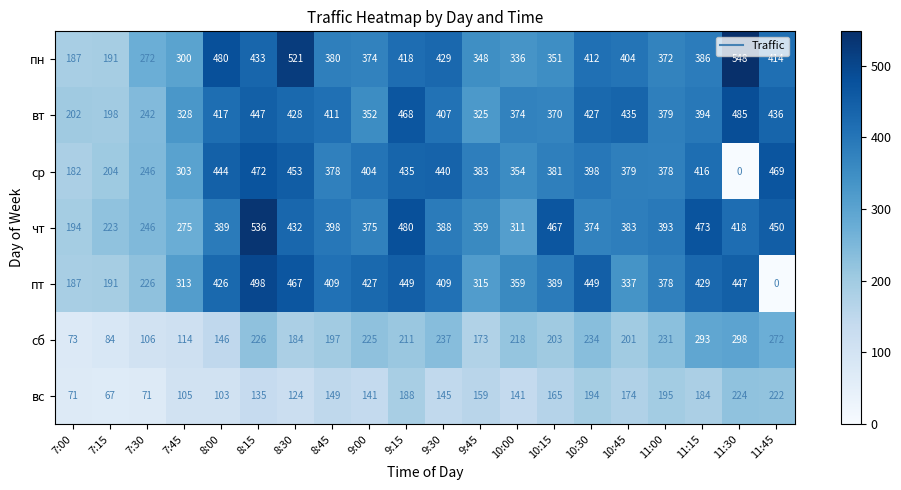

Rank the series by their maximum value, from highest to lowest.

пн, чт, пт, вт, ср, сб, вс